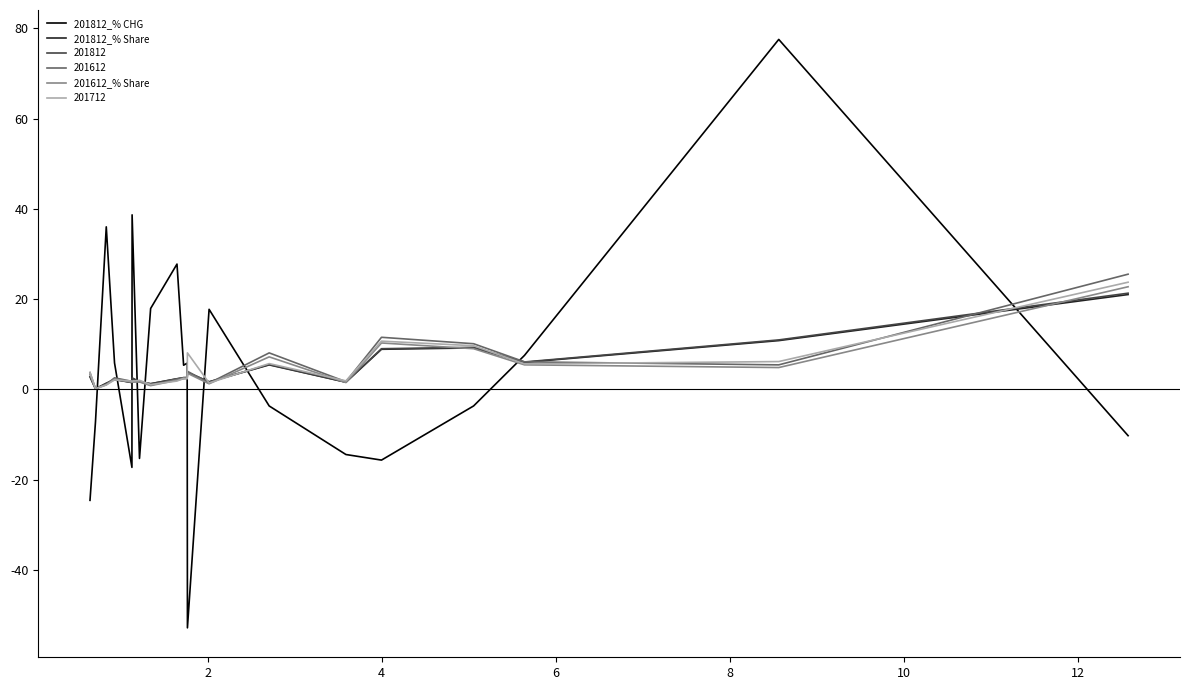

How many positive values does the 201812_% CHG series have?

10